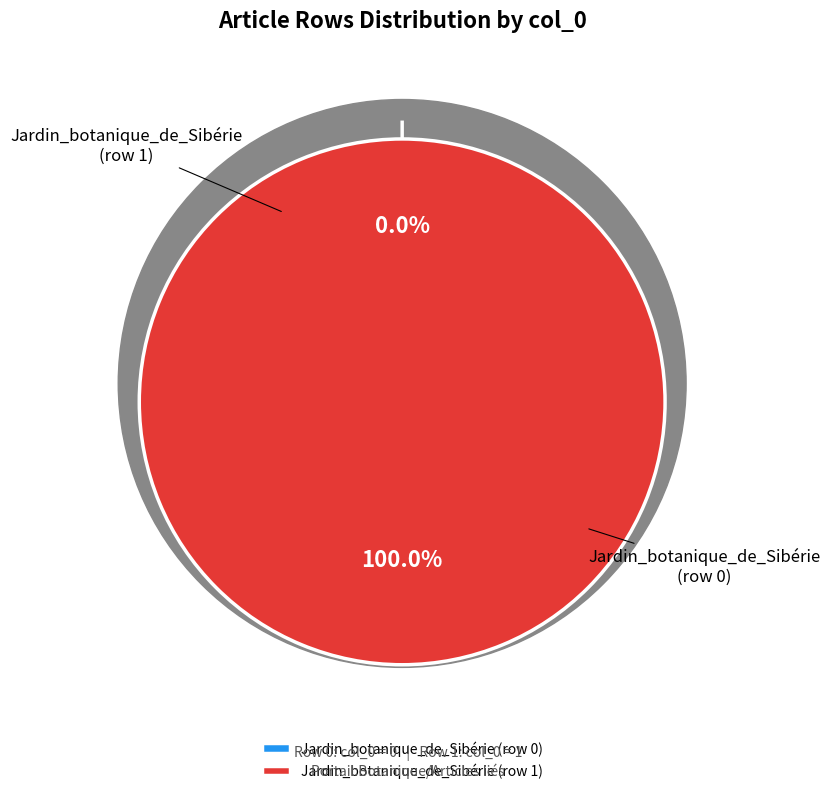

Combined, do Jardin_botanique_de_Sibérie (row 0) and Jardin_botanique_de_Sibérie (row 1) account for over 50%?

Yes